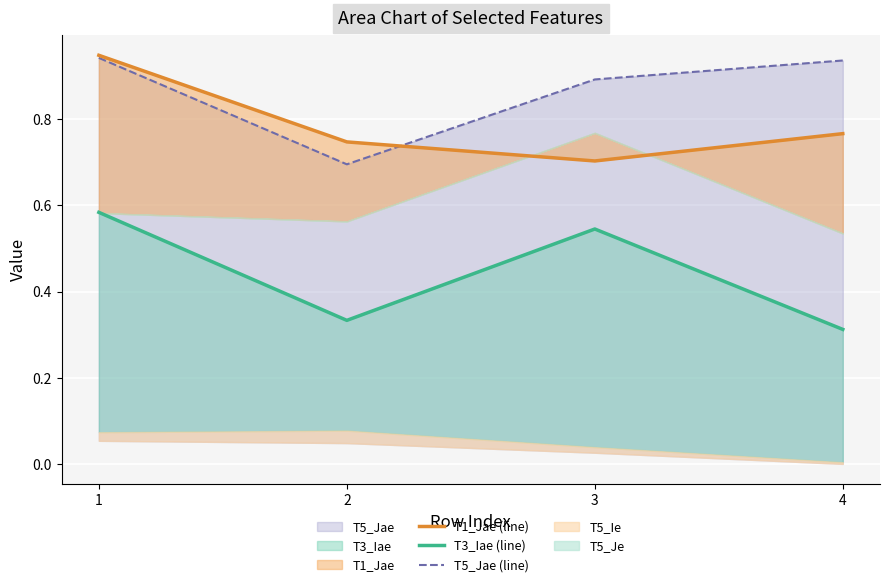

What is the average value of the T5_Jae (line) series?

0.9